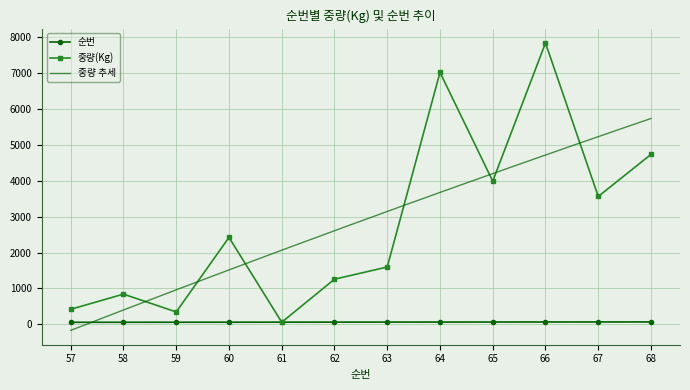

Which series ends up on top after the final intersection of 중량(Kg) and 순번?

중량(Kg)